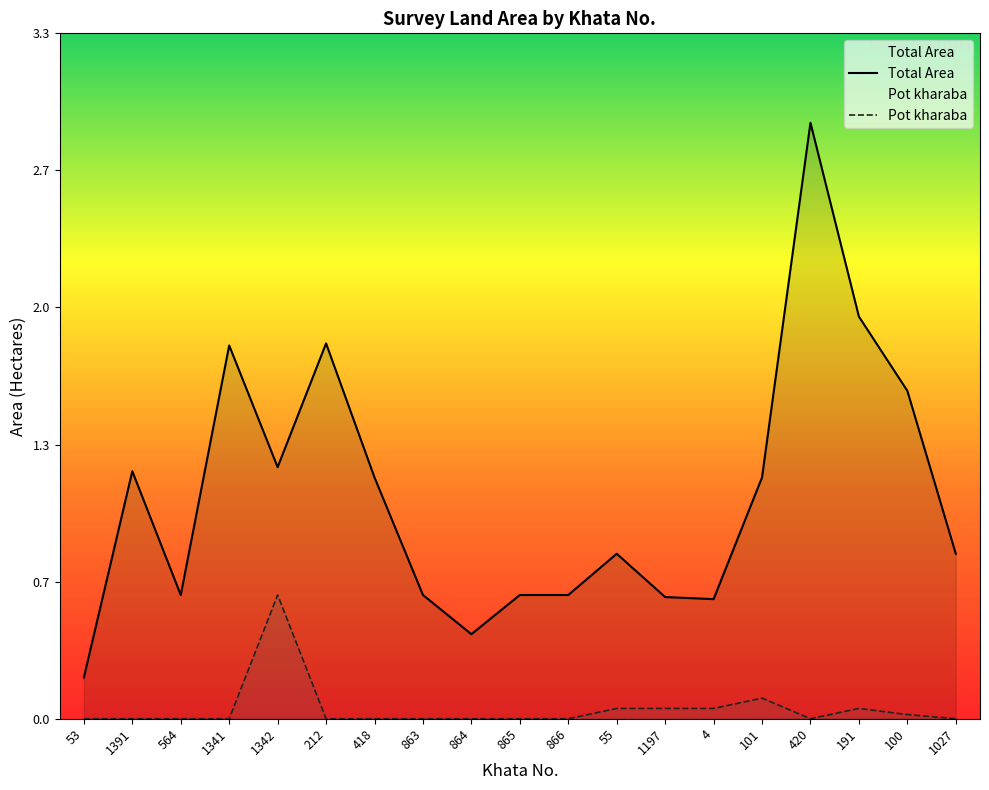

How many lines are shown in the chart?

2